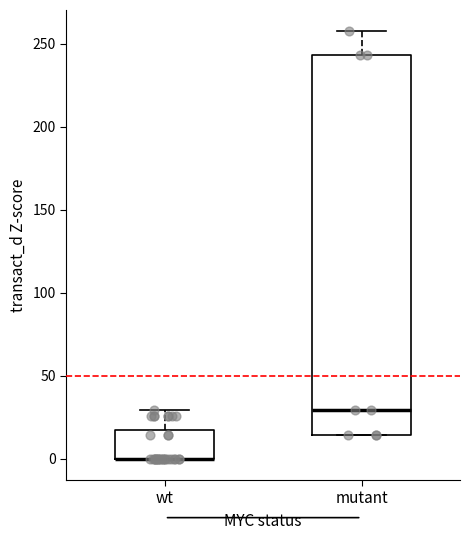

Where does the upper whisker of the box for mutant end on the y-axis? The values are not printed on the chart, so give them approximately, as read against the axis.

260